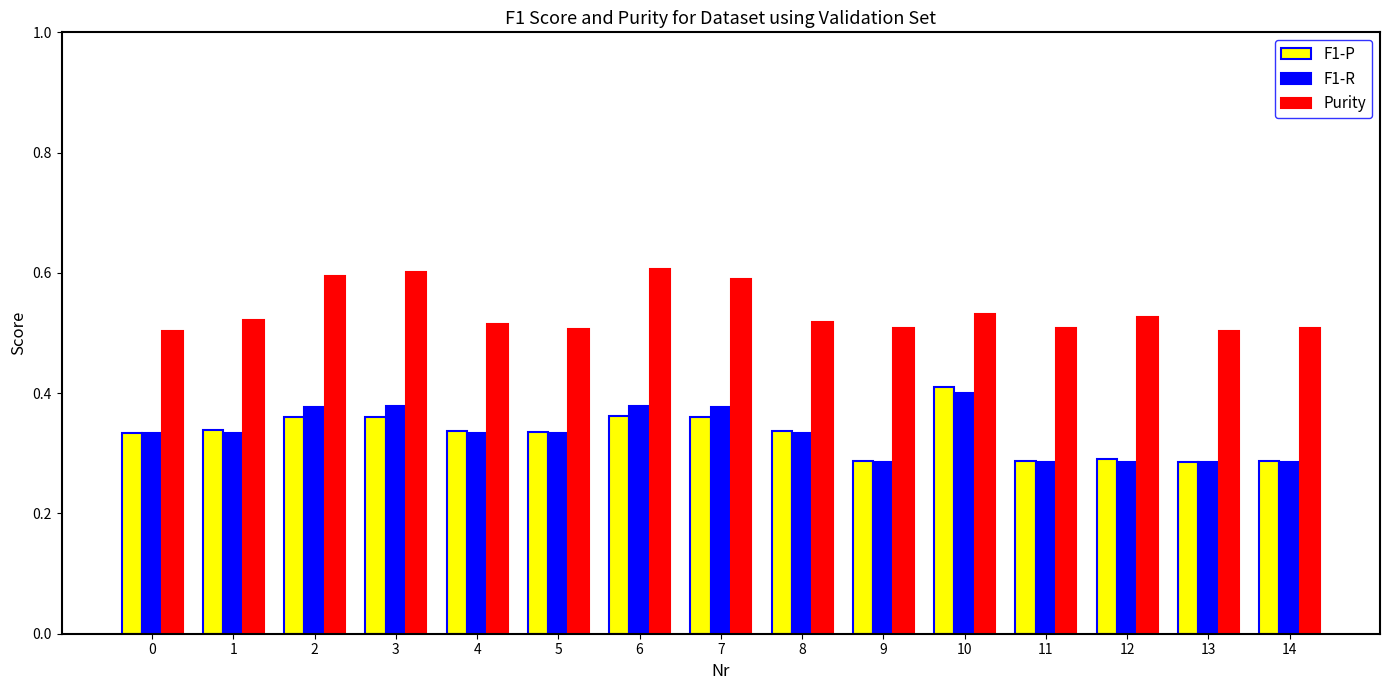

Between 7 and 13, which series saw the biggest shift?

F1-R